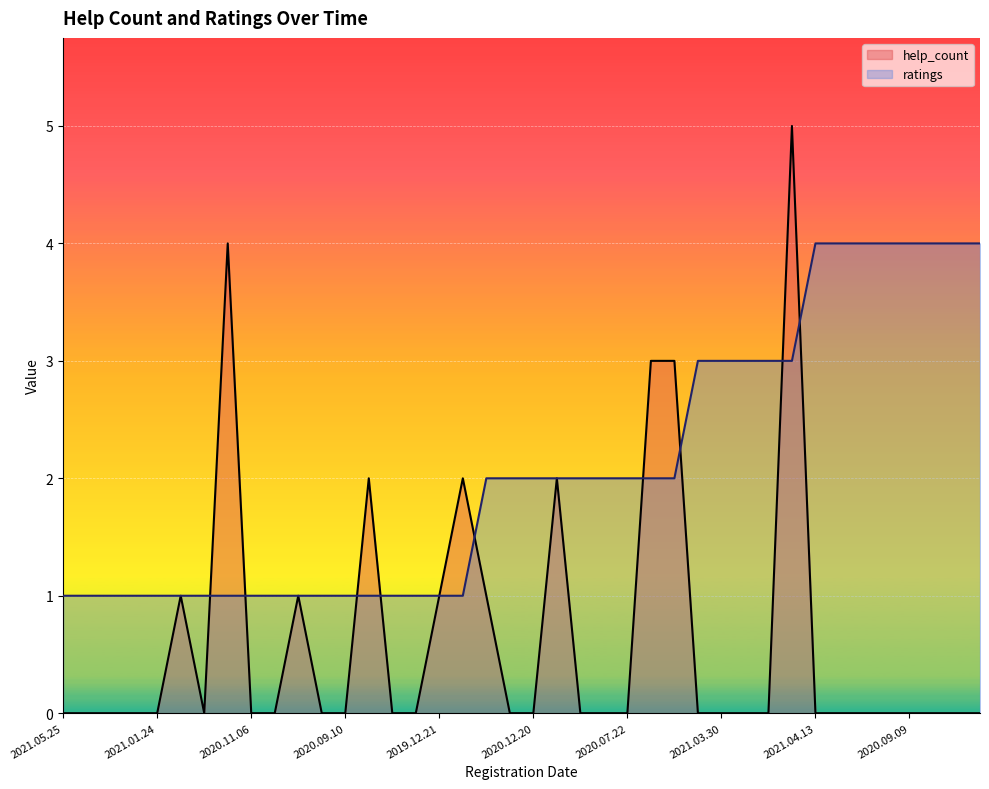

Which category has the lowest value across all series?

2021.05.25